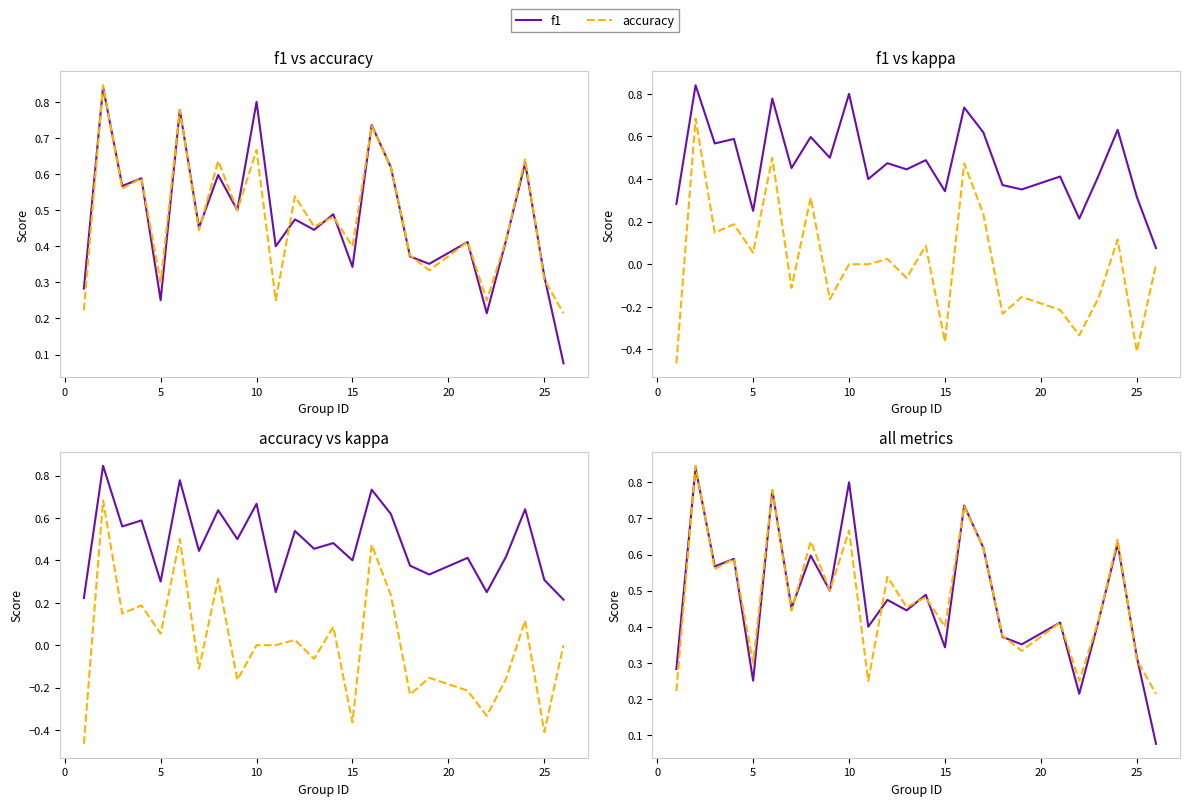

Is it true that accuracy equals 0.2 at 15?

False